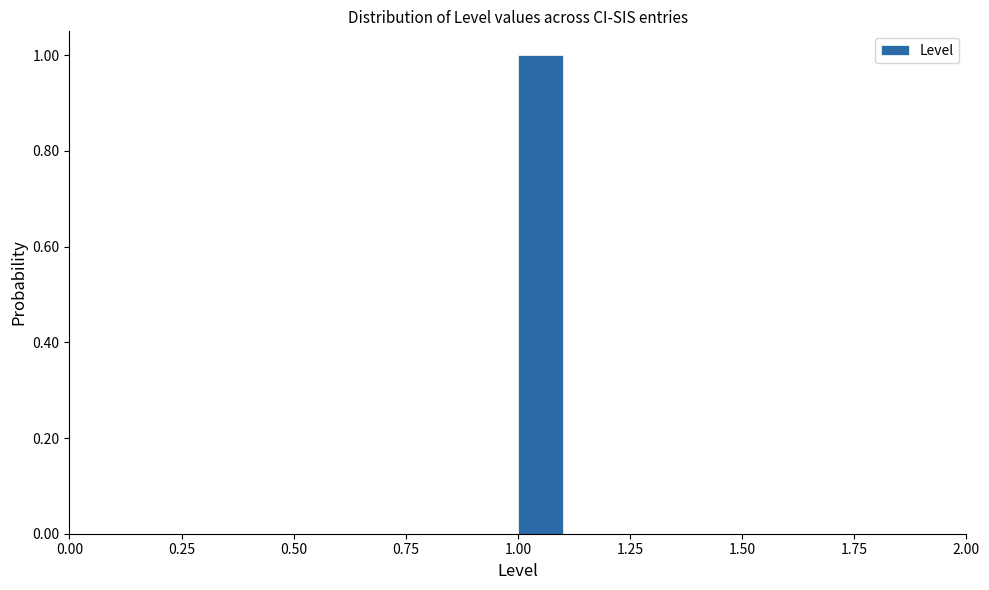

Around what value on the x-axis is the tallest bar? Give the approximate position of its centre, as read against the axis.

1.05